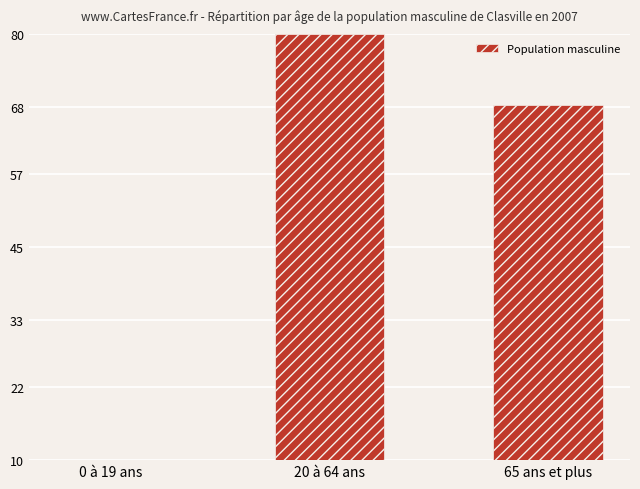

How many data points are above 68?

2